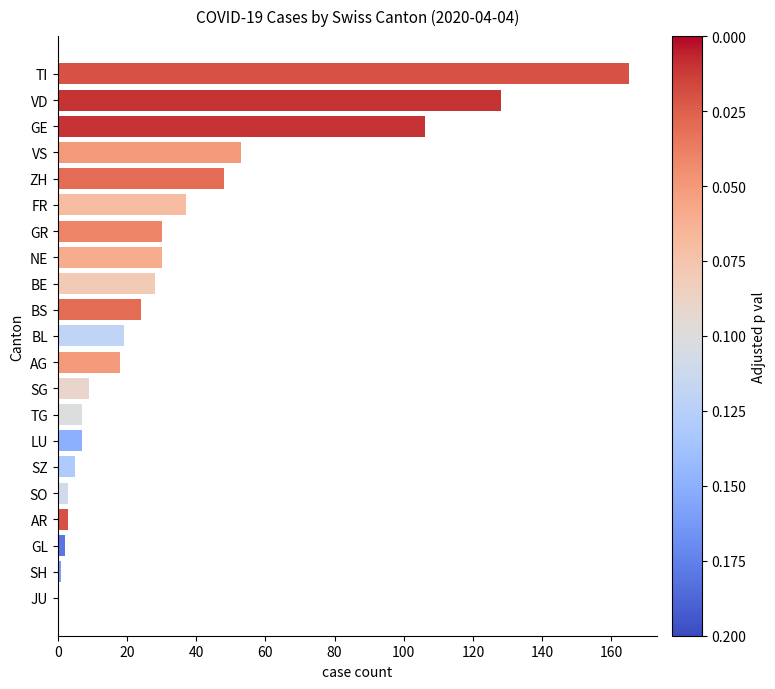

What is the change in value from LU to BS?

+17